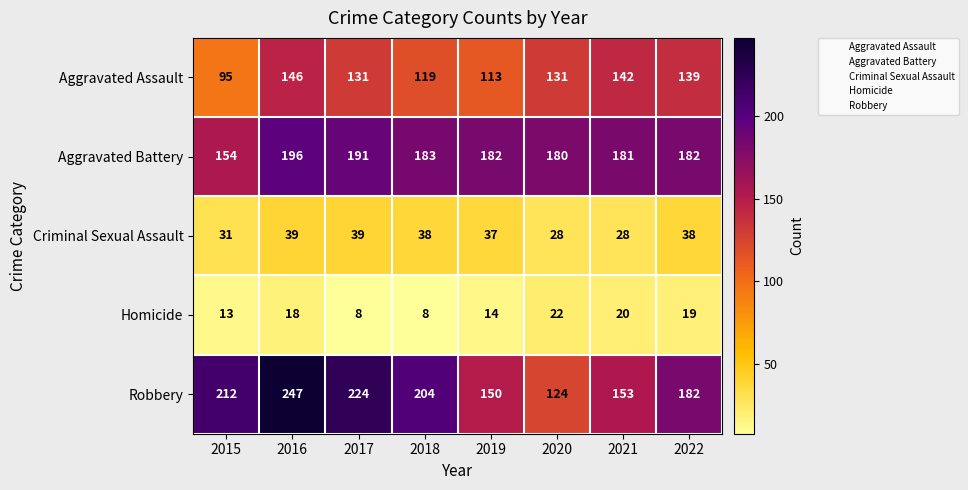

Where does the Criminal Sexual Assault series first go above 38?

2016